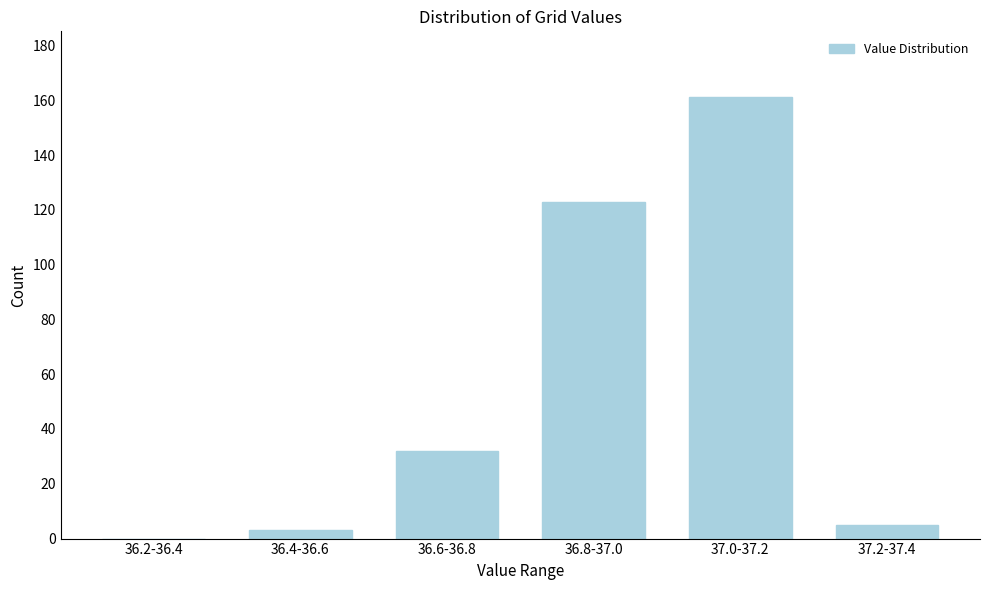

Reading left to right, transcribe all the data shown in this chart.

36.2-36.4=0	36.4-36.6=3	36.6-36.8=32	36.8-37.0=123	37.0-37.2=161	37.2-37.4=5